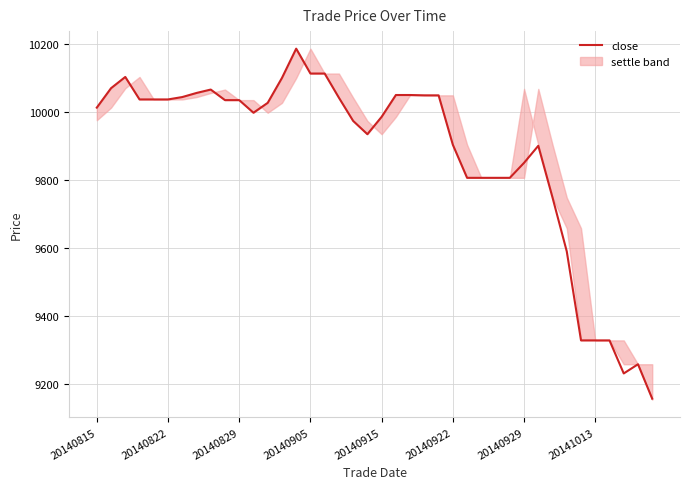

The close series shows 13004 at 20140929. True or false?

False